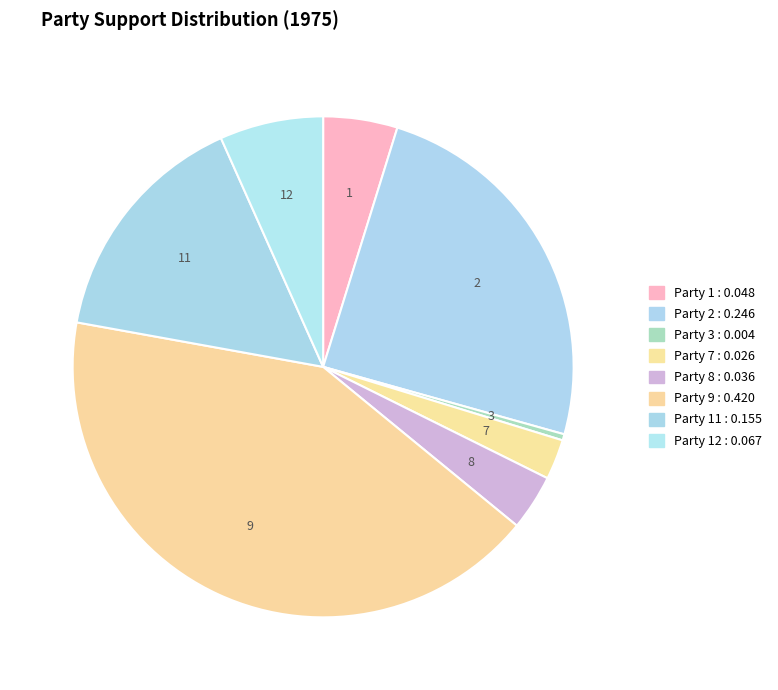

Count the number of slices in the pie.

8